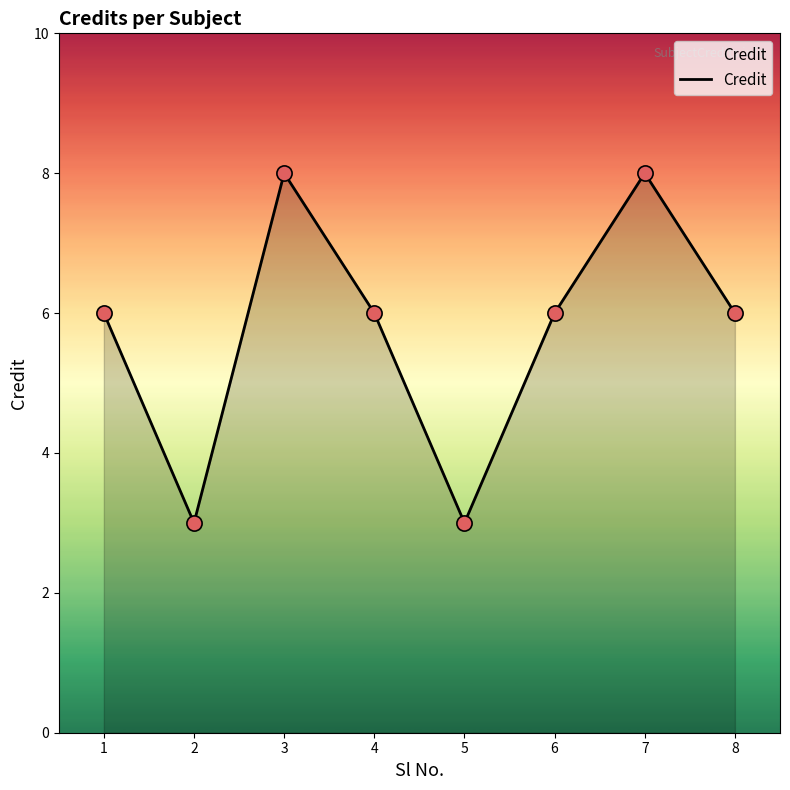

What is the change in value from 4 to 7?

+2